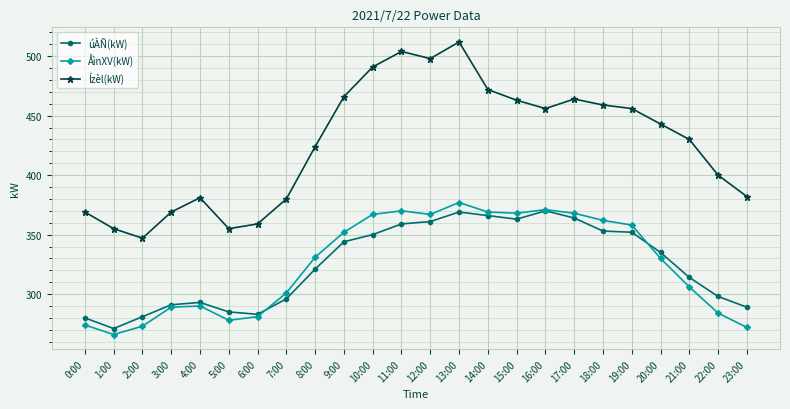

What is the difference between the maximum and second lowest values in the Ízèl(kW) series?

157